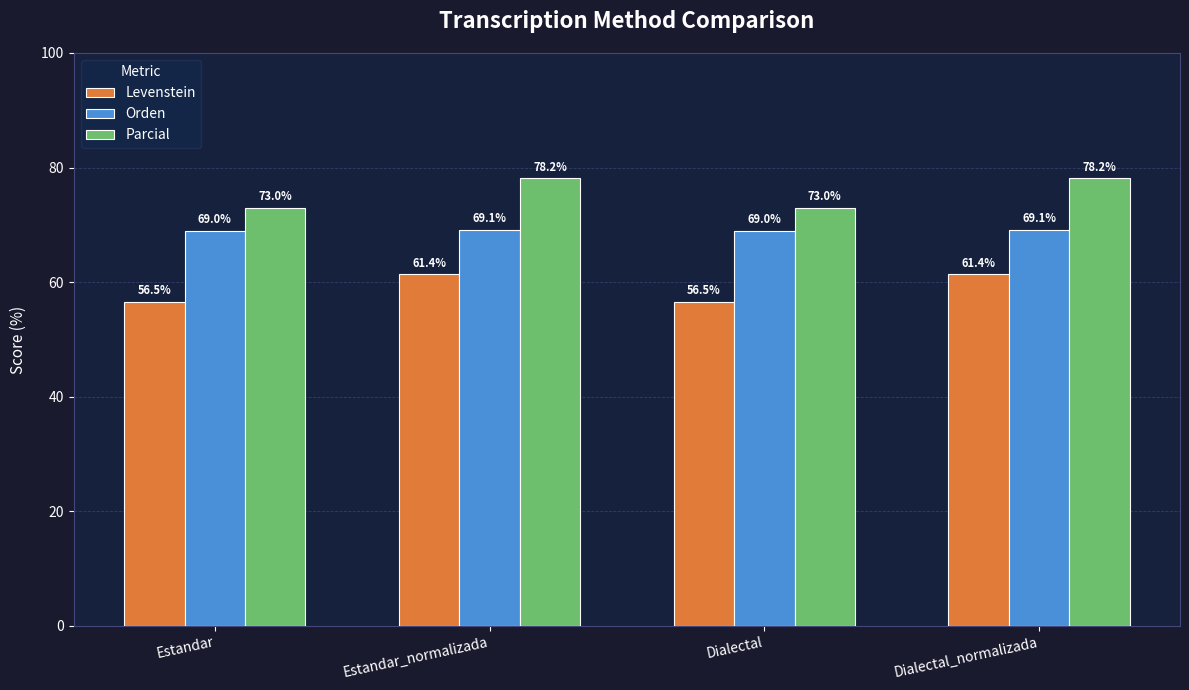

Is it true that Parcial equals 128.6 at Estandar_normalizada?

False